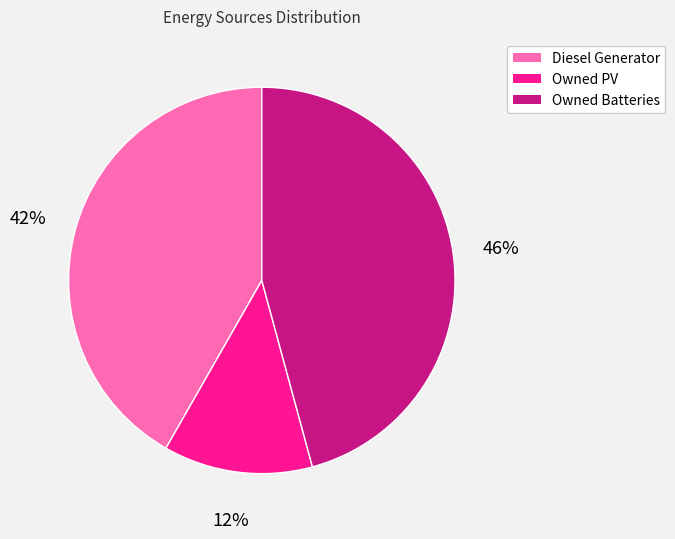

Which has a higher value, Diesel Generator or Owned Batteries?

Owned Batteries